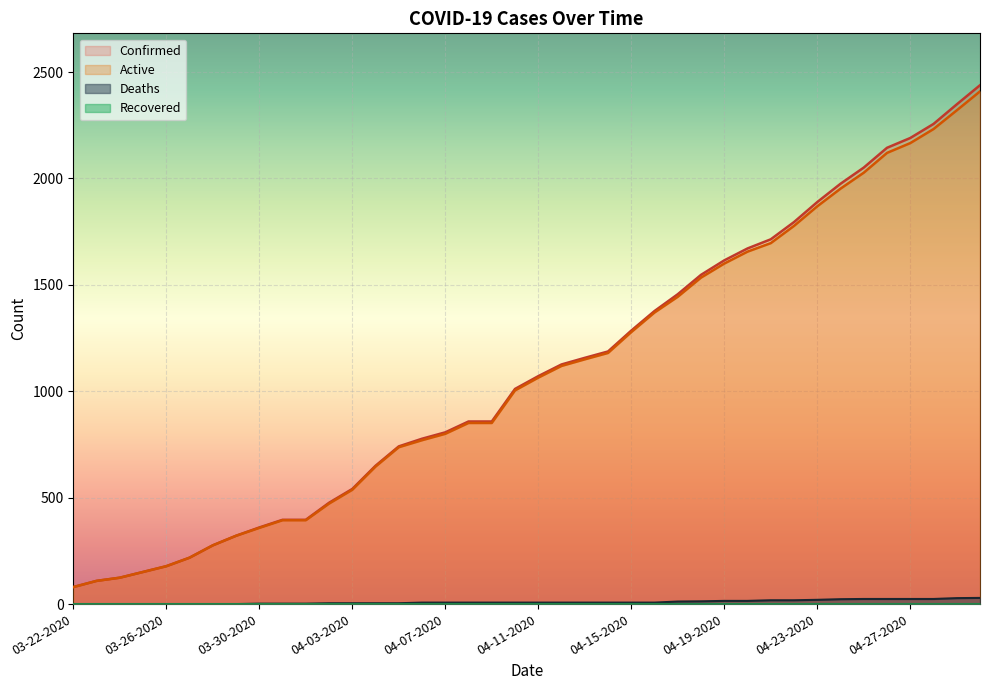

What is the label of the 39th point from the left?

04-29-2020